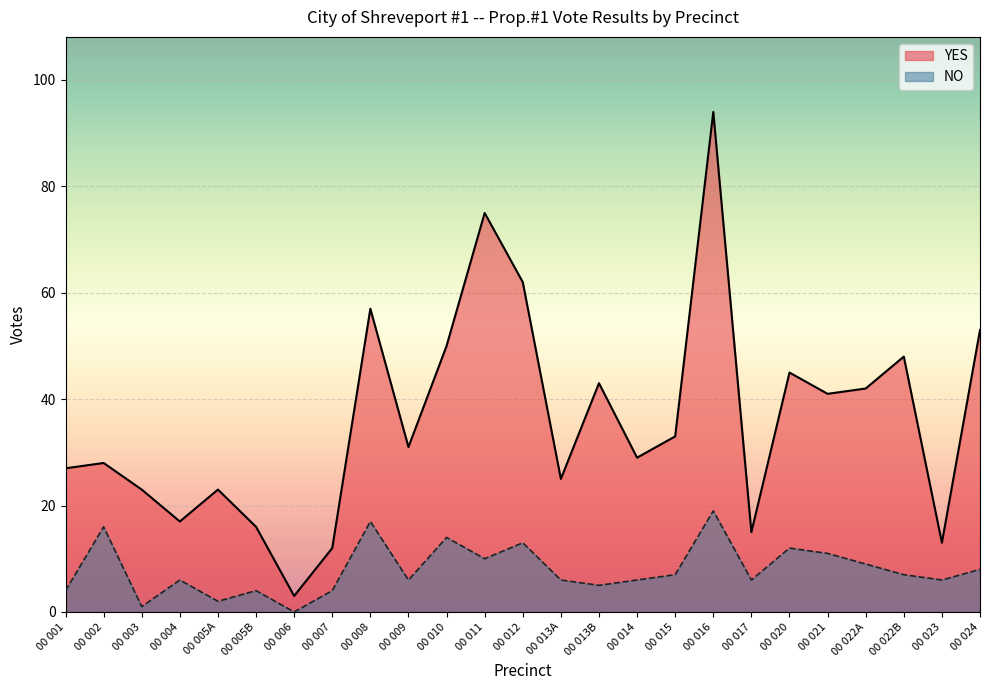

What are all the series names shown in the legend?

YES, NO